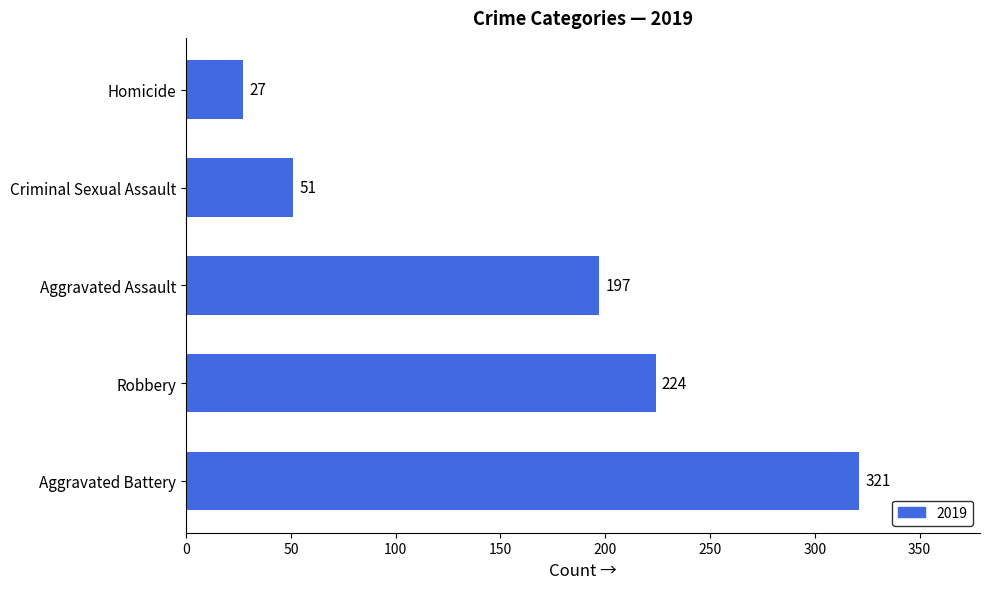

How many bars are there in total?

5